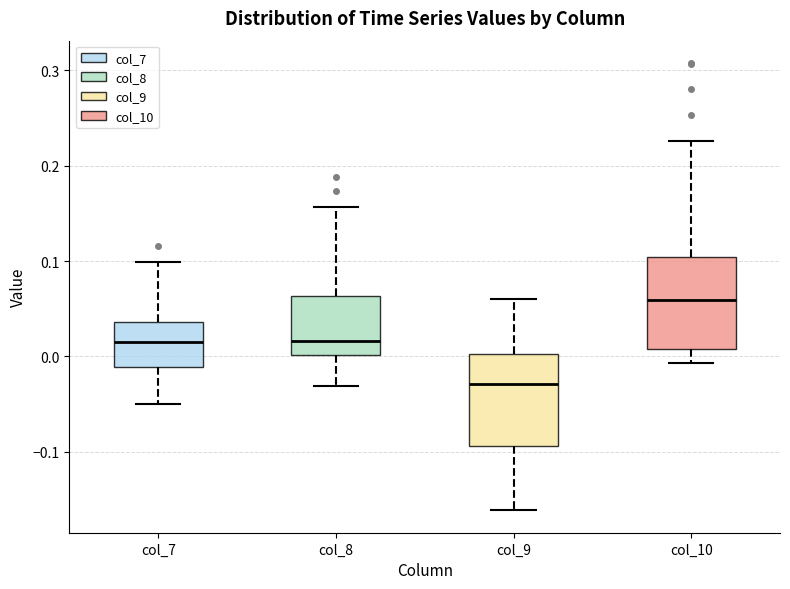

Reading left to right, transcribe this box plot: for each box, give where its median line is, the range the box spans, and where its two whiskers end, as read against the y-axis. The values are not printed on the chart, so give them approximately, as read against the axis.

col_7: median 0.01, box -0.01 to 0.04, whiskers -0.05 to 0.10
col_8: median 0.02, box 0.00 to 0.06, whiskers -0.03 to 0.16
col_9: median -0.03, box -0.09 to 0.00, whiskers -0.16 to 0.06
col_10: median 0.06, box 0.01 to 0.10, whiskers -0.01 to 0.23